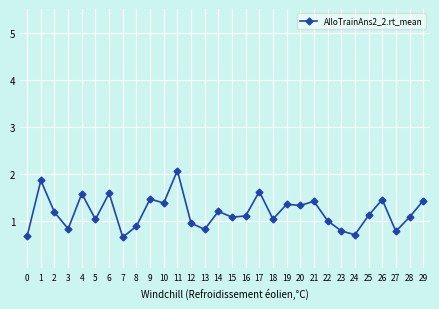

True or false: there are more than 2 points higher than both neighbors.

True